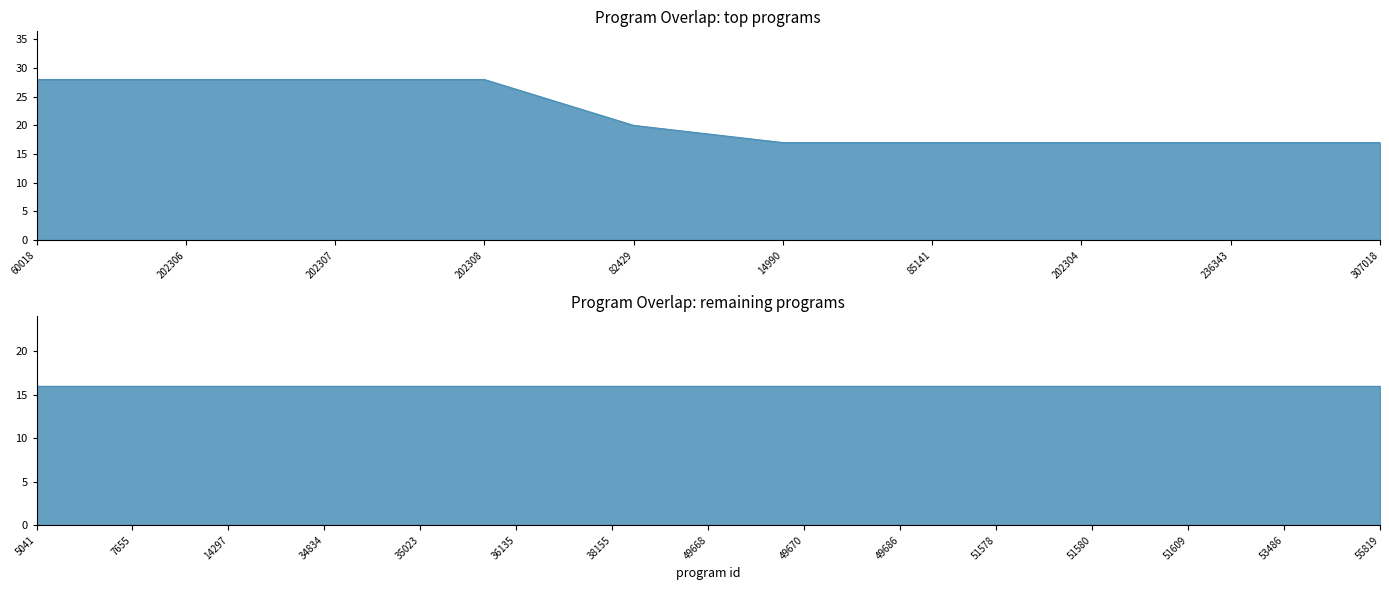

Rank the categories by value from lowest to highest.

5041, 7655, 14297, 34834, 35023, 36135, 38155, 49668, 49670, 49686, 51578, 51580, 51609, 53486, 55819, 14990, 85141, 202304, 236343, 307018, 82429, 60018, 202306, 202307, 202308